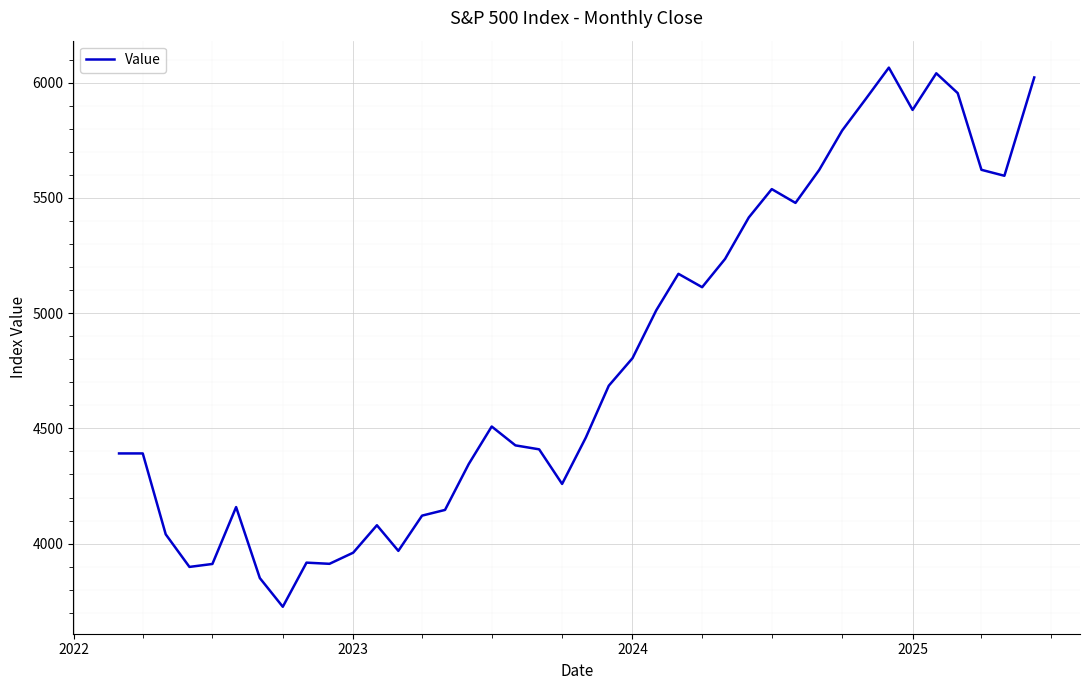

What is the smallest value displayed?

3726.1